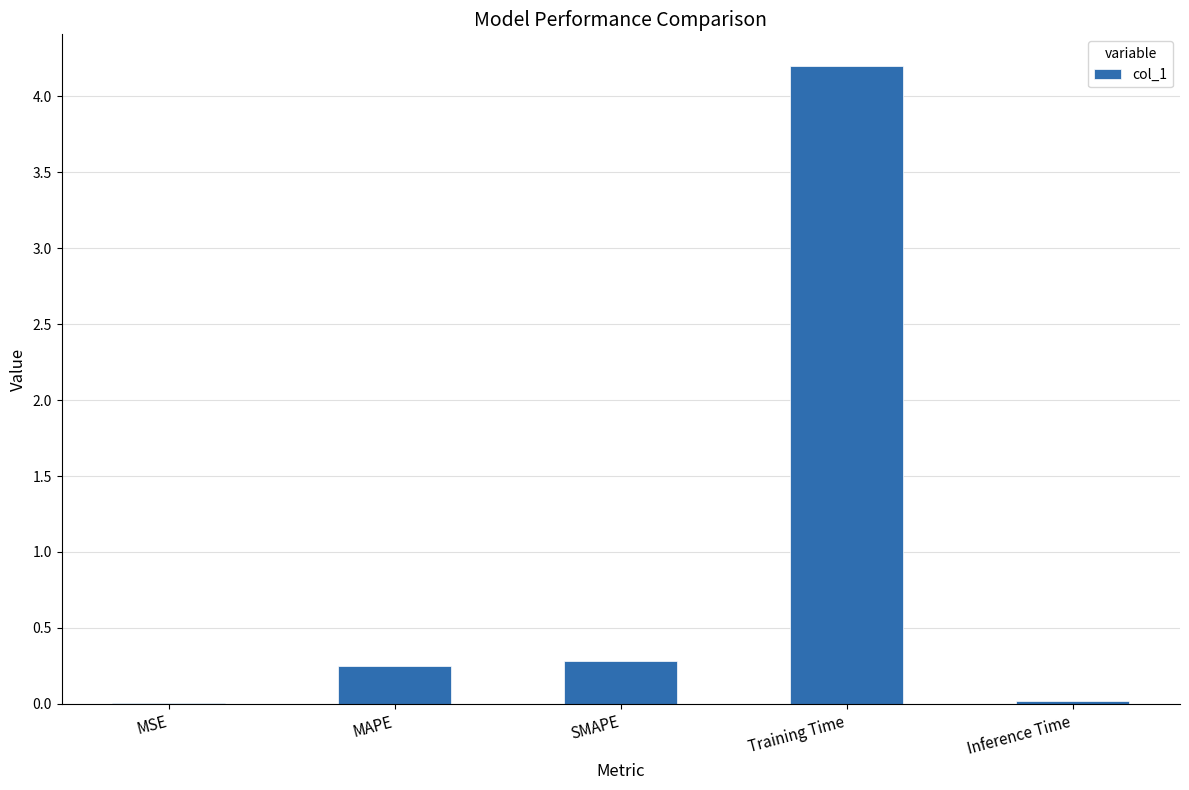

Which category has the highest value across all series?

Training Time